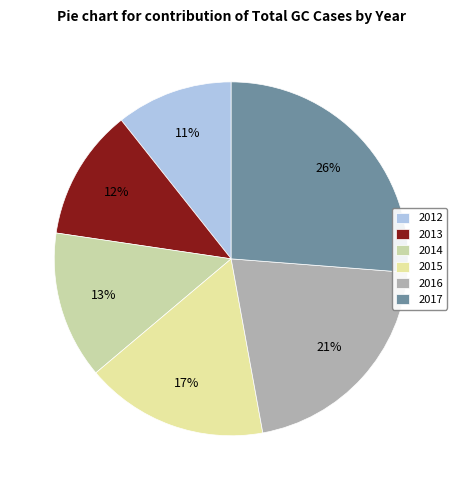

Which has a higher value, 2017 or 2012?

2017